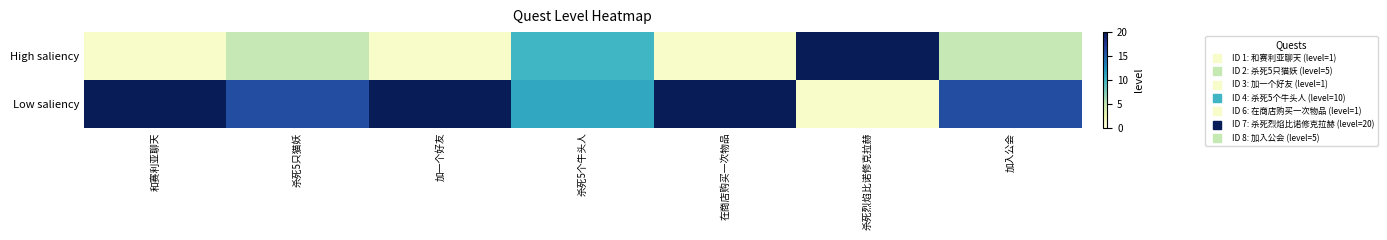

Which series has the widest spread of values?

High saliency